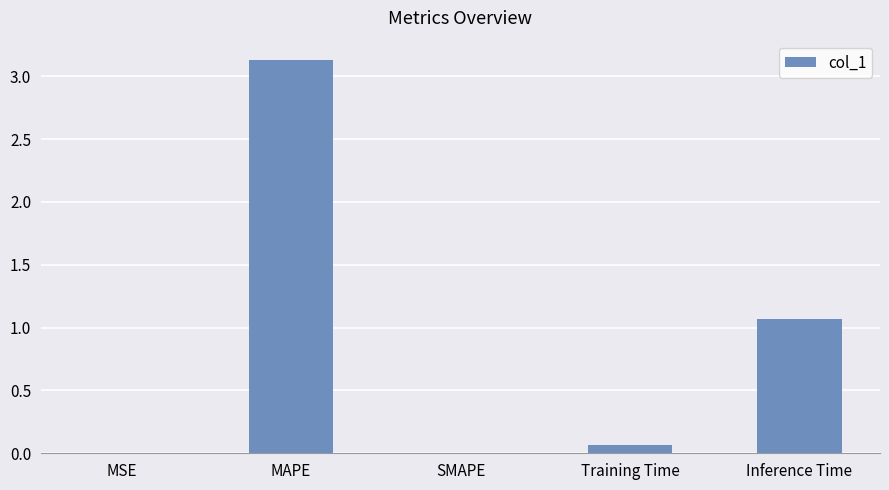

Which category has the highest value across all series?

MAPE